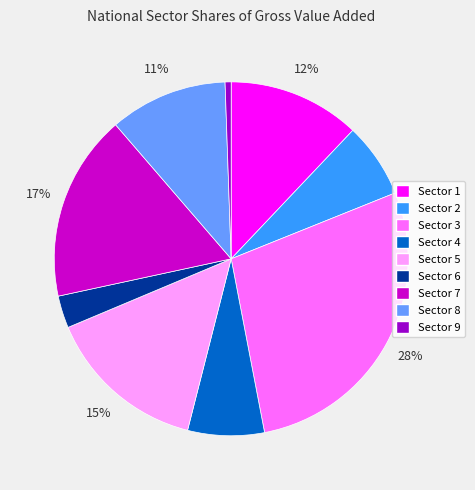

Count the number of slices in the pie.

9